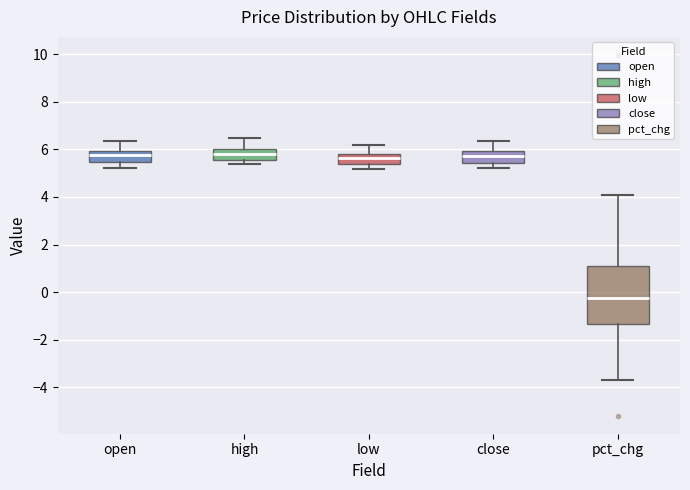

Which box is the tallest, from its lower edge to its upper edge?

pct_chg